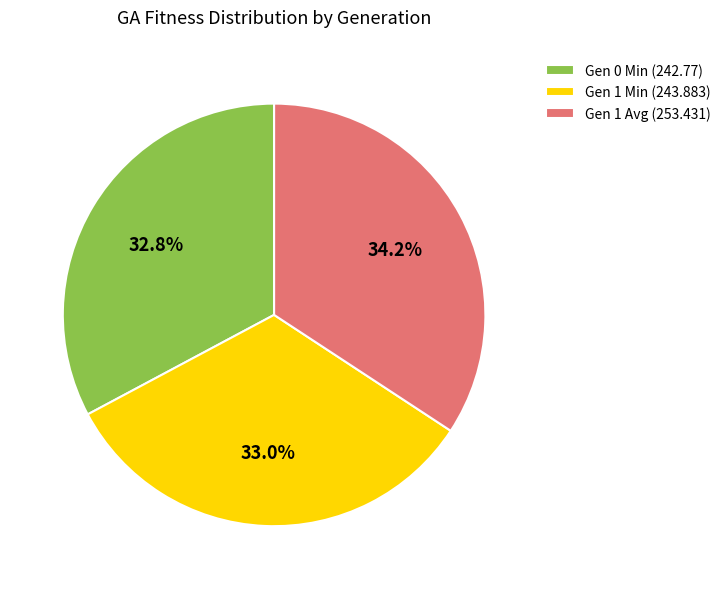

Does Gen 1 Min (243.883) represent more than half of the total?

No